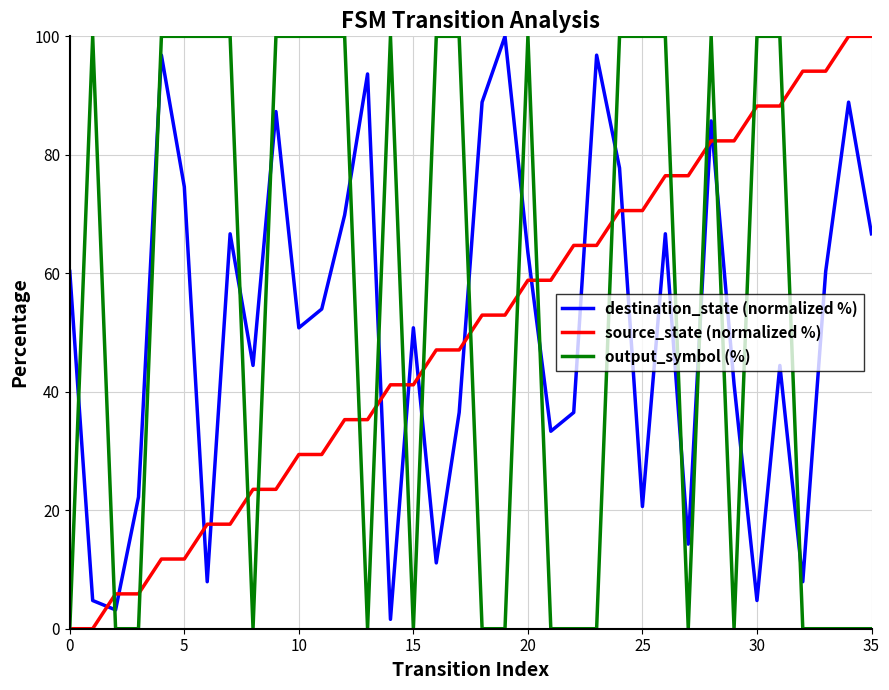

After their last crossing, which series has the higher values: destination_state (normalized %) or output_symbol (%)?

destination_state (normalized %)